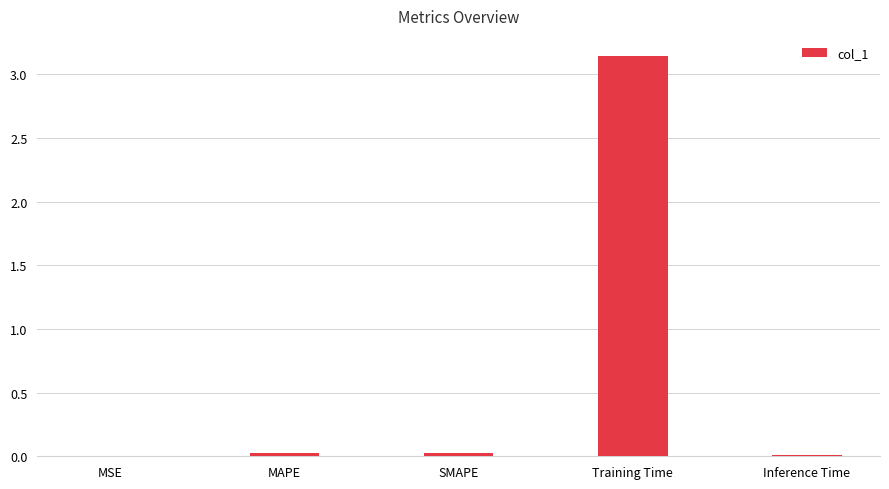

The value at MAPE is 0.0. True or false?

True